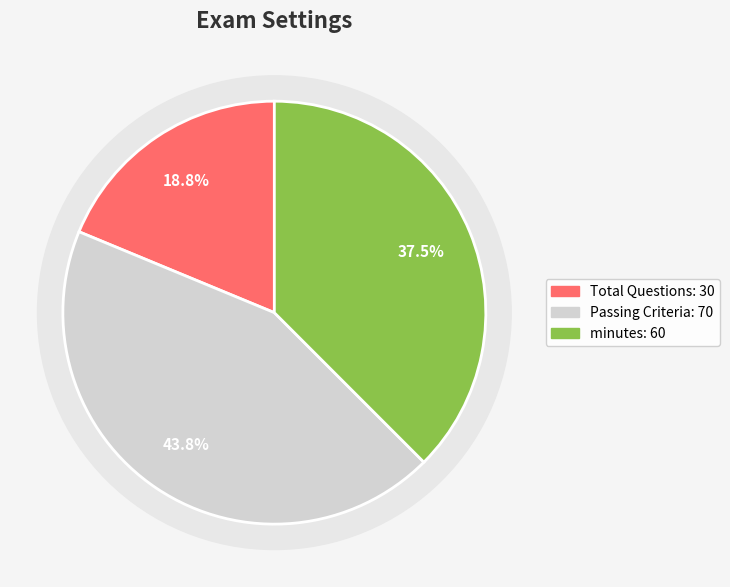

Count the number of slices in the pie.

5